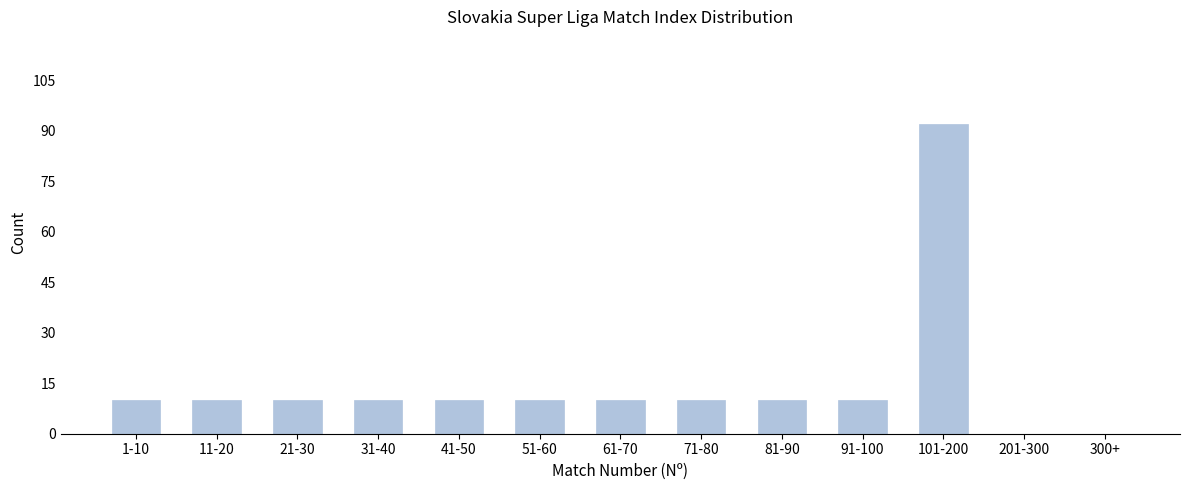

Reading right to left, what are all the values shown in this chart?

300+=0	201-300=0	101-200=92	91-100=10	81-90=10	71-80=10	61-70=10	51-60=10	41-50=10	31-40=10	21-30=10	11-20=10	1-10=10